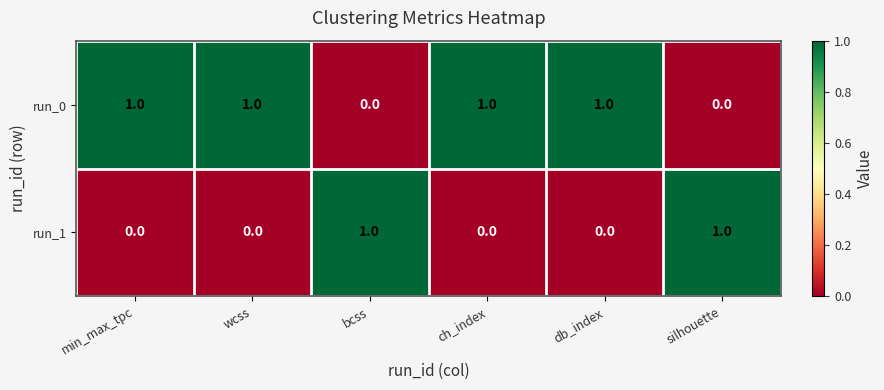

List the series in order of their overall mean, lowest first.

run_1, run_0